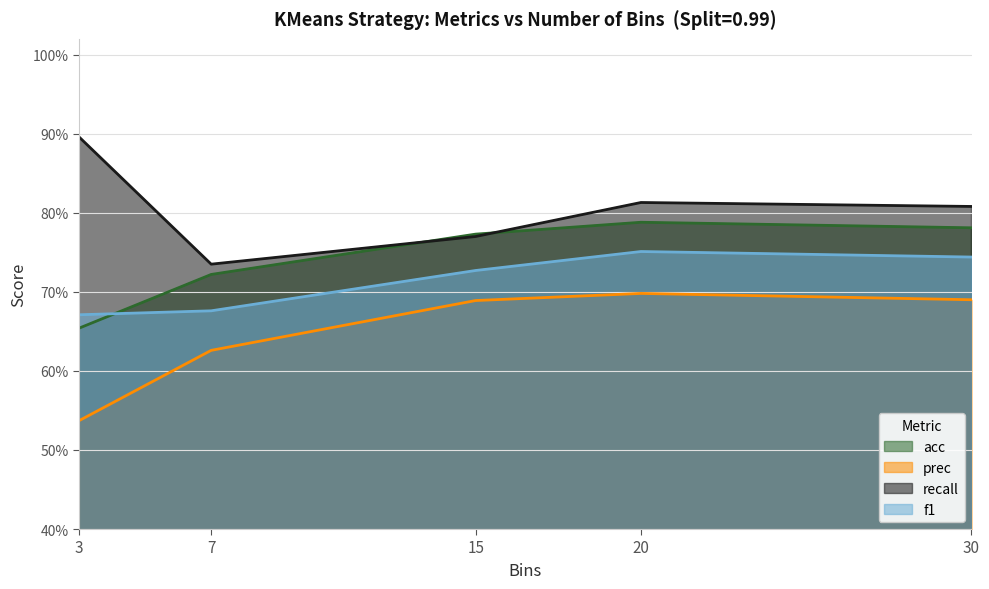

True or false: prec and acc intersect in this chart.

False